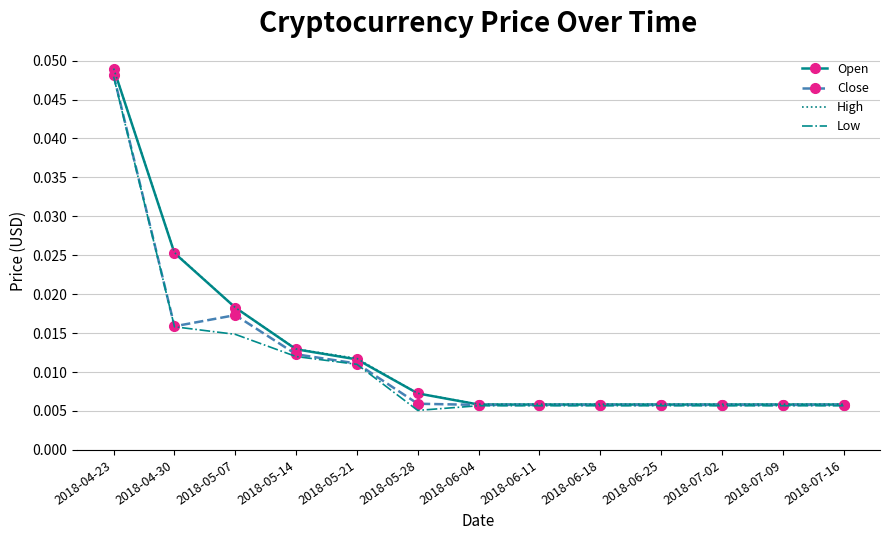

At which category is the sum across all series the highest?

2018-04-23